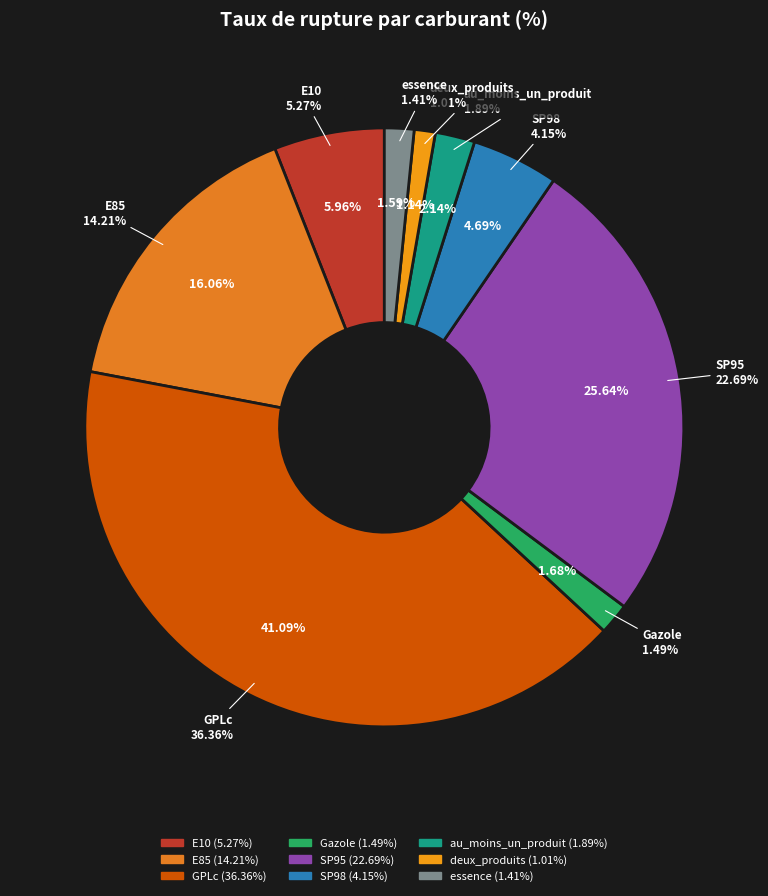

Which category has the smallest portion of the pie?

deux_produits